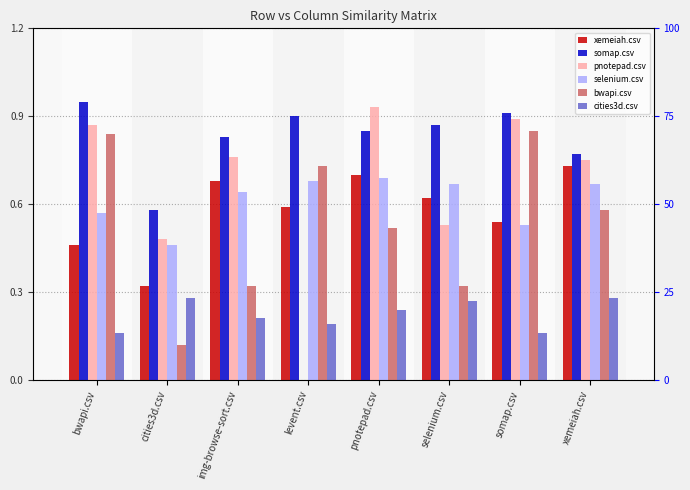

Does the chart contain any negative values?

No